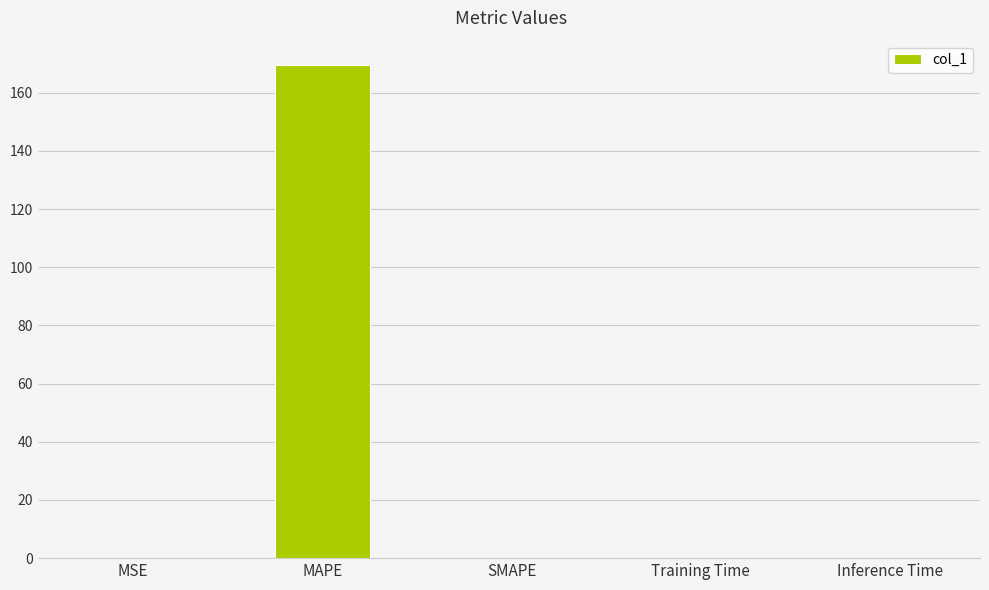

What is the sum of all values?

169.4